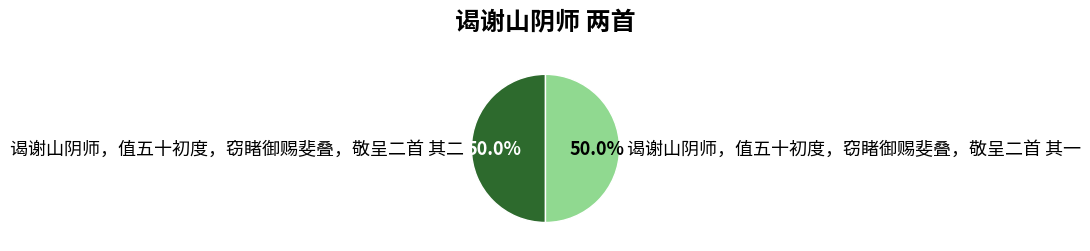

Count the number of slices in the pie.

2